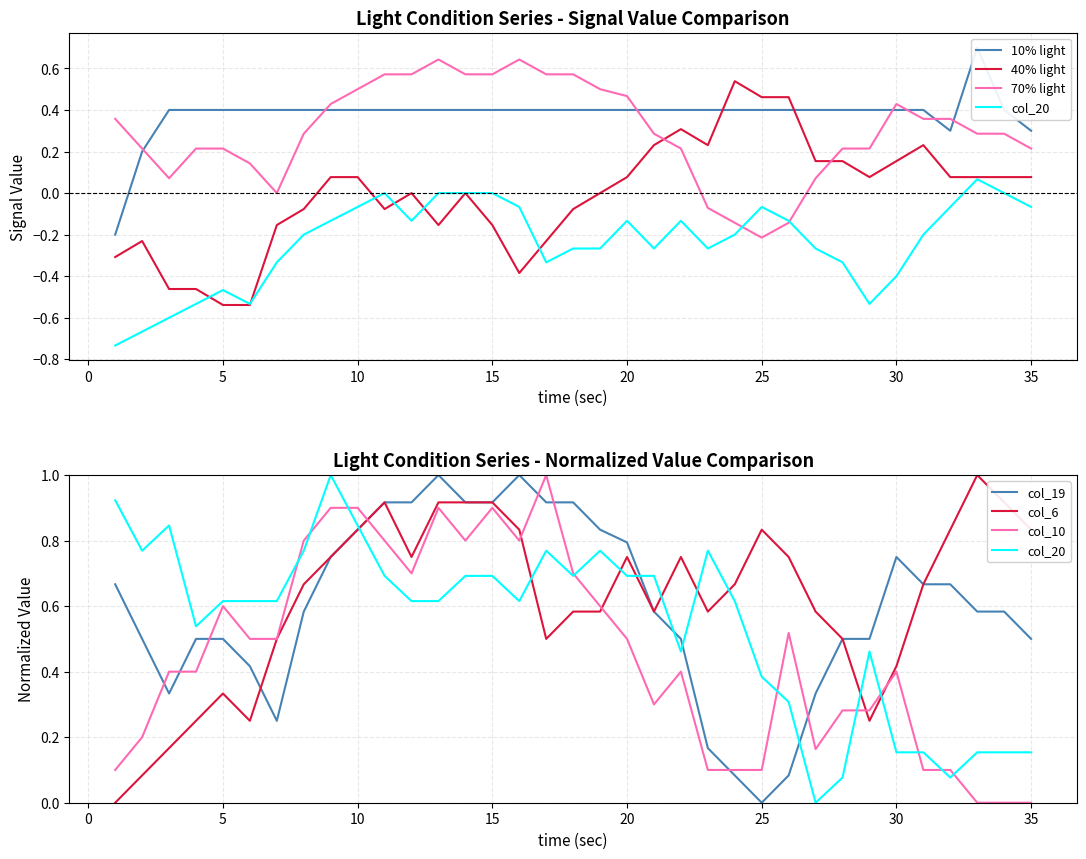

The value of col_6 at 25 is -0.1. True or false?

True